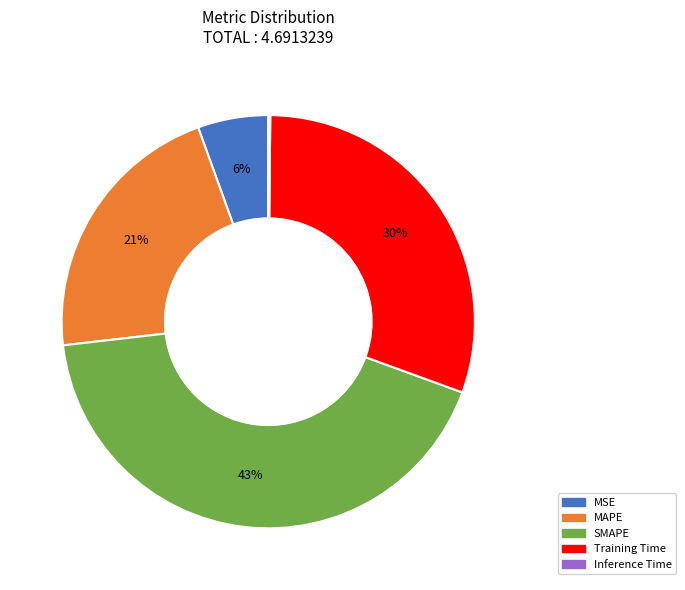

To the nearest percent, what percentage of the pie is MAPE?

21%